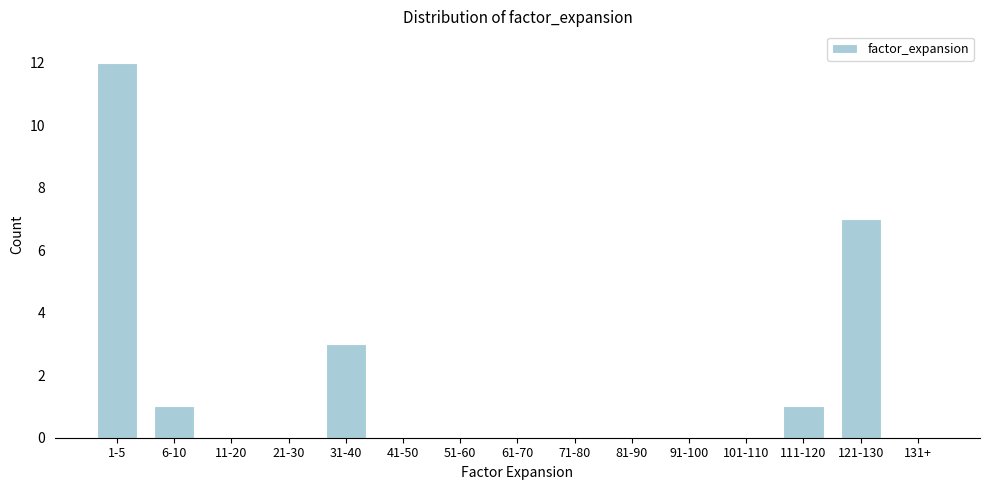

Reading left to right, what are all the values shown in this chart?

1-5=12	6-10=1	11-20=0	21-30=0	31-40=3	41-50=0	51-60=0	61-70=0	71-80=0	81-90=0	91-100=0	101-110=0	111-120=1	121-130=7	131+=0